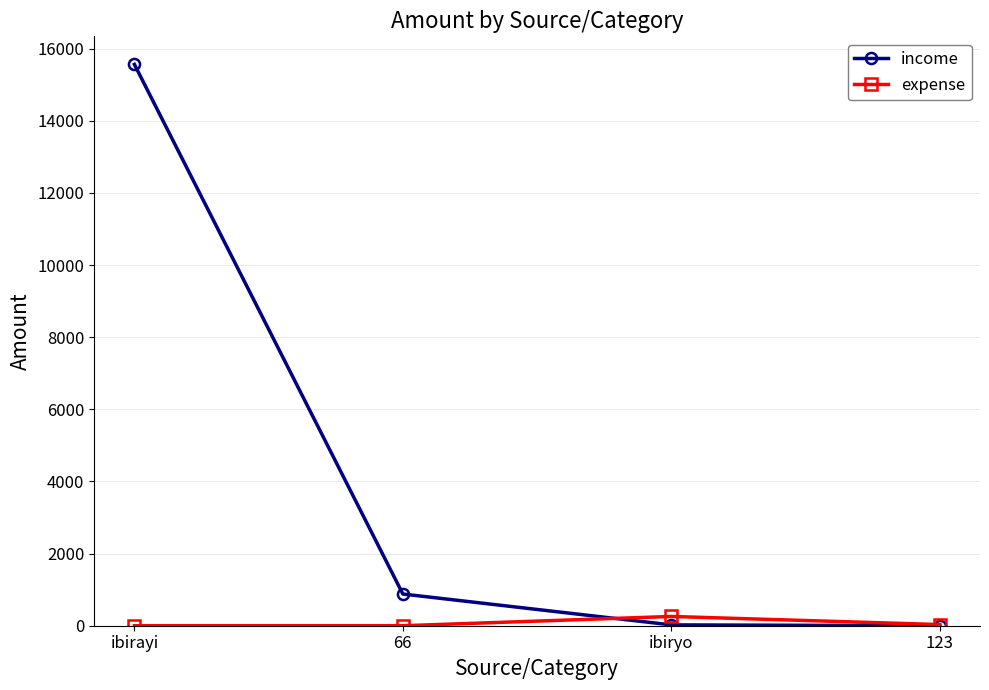

List the series in order of their overall mean, highest first.

income, expense